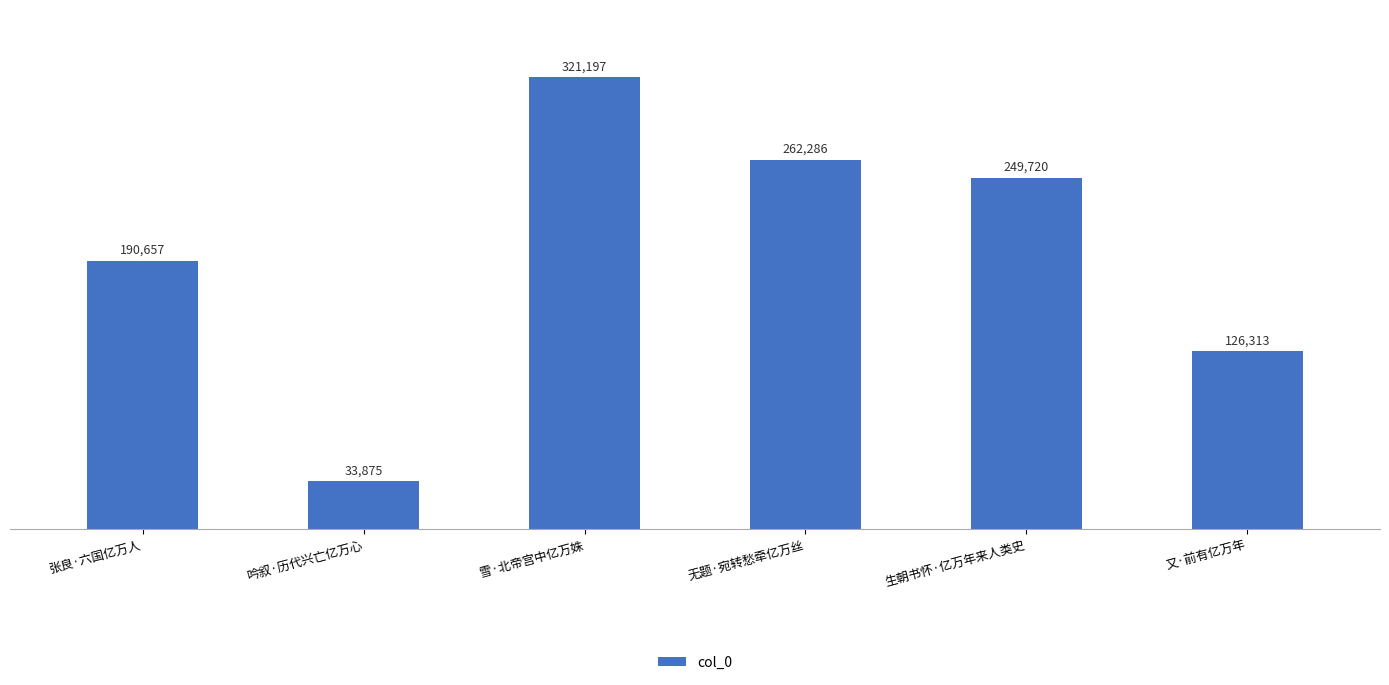

The value at 雪·北帝宫中亿万姝 is 321197. True or false?

True